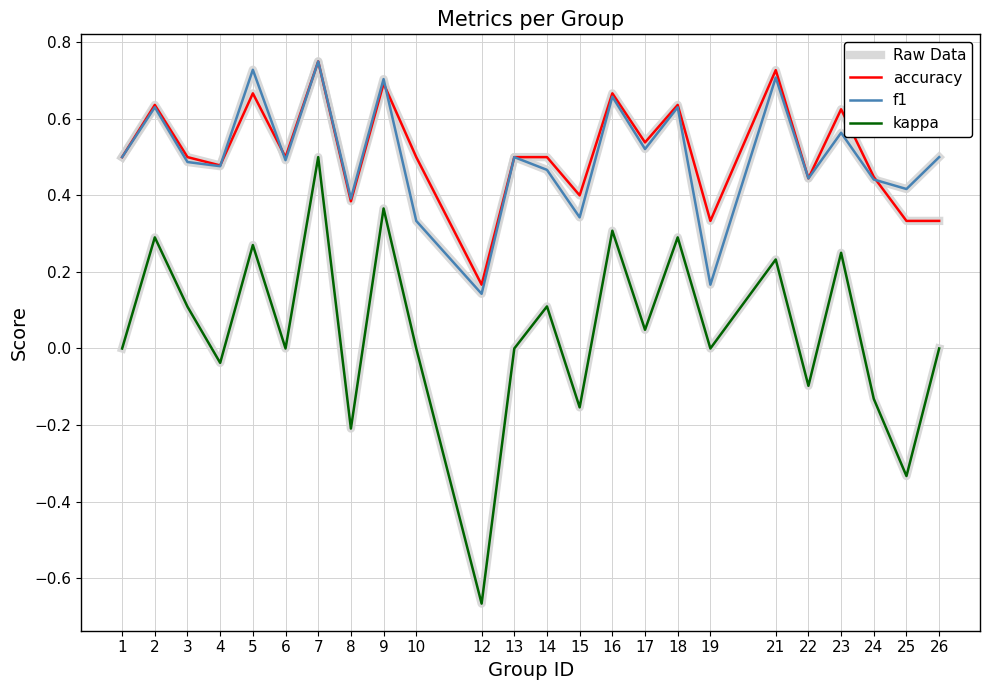

The f1 series shows 0.7 at 16. True or false?

True